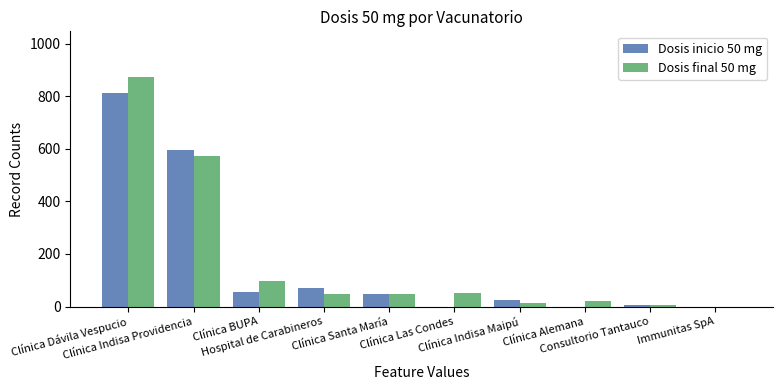

Which series has the widest spread of values?

Dosis final 50 mg